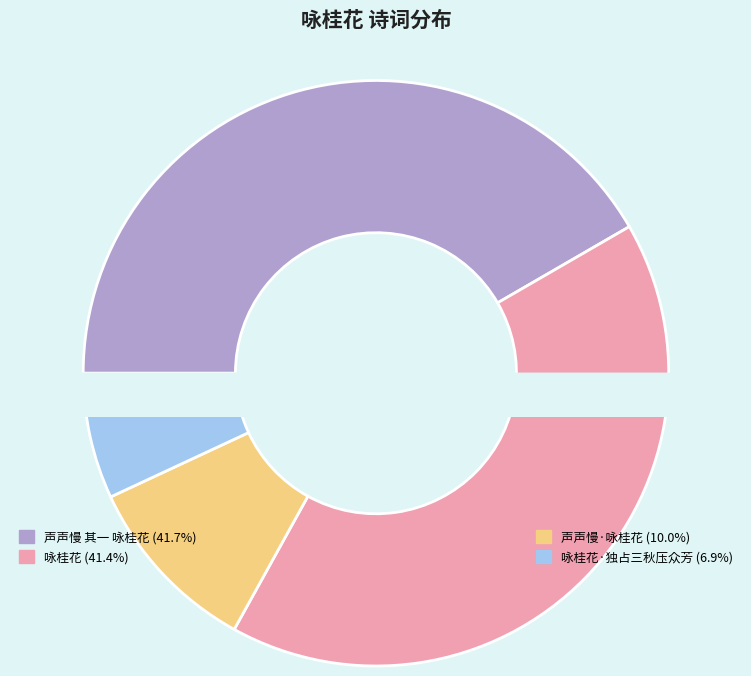

What percentage is the 咏桂花·独占三秋压众芳 slice, to the nearest percent?

7%